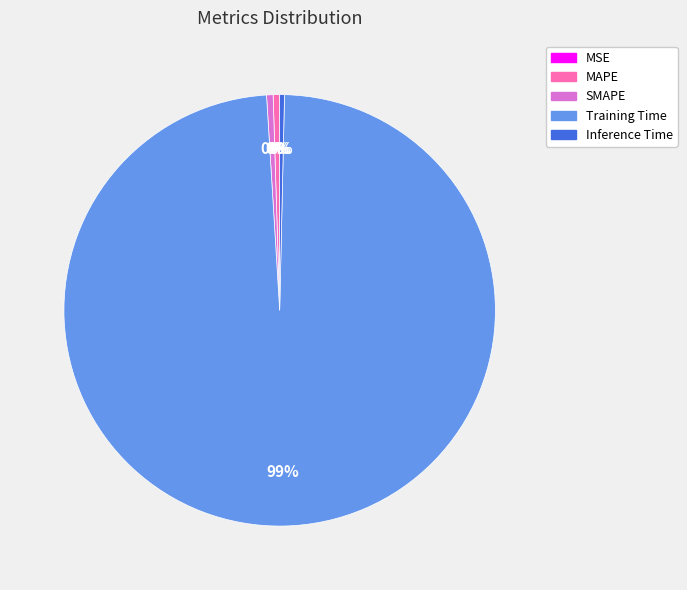

The Inference Time slice represents 0% of the pie. True or false?

True